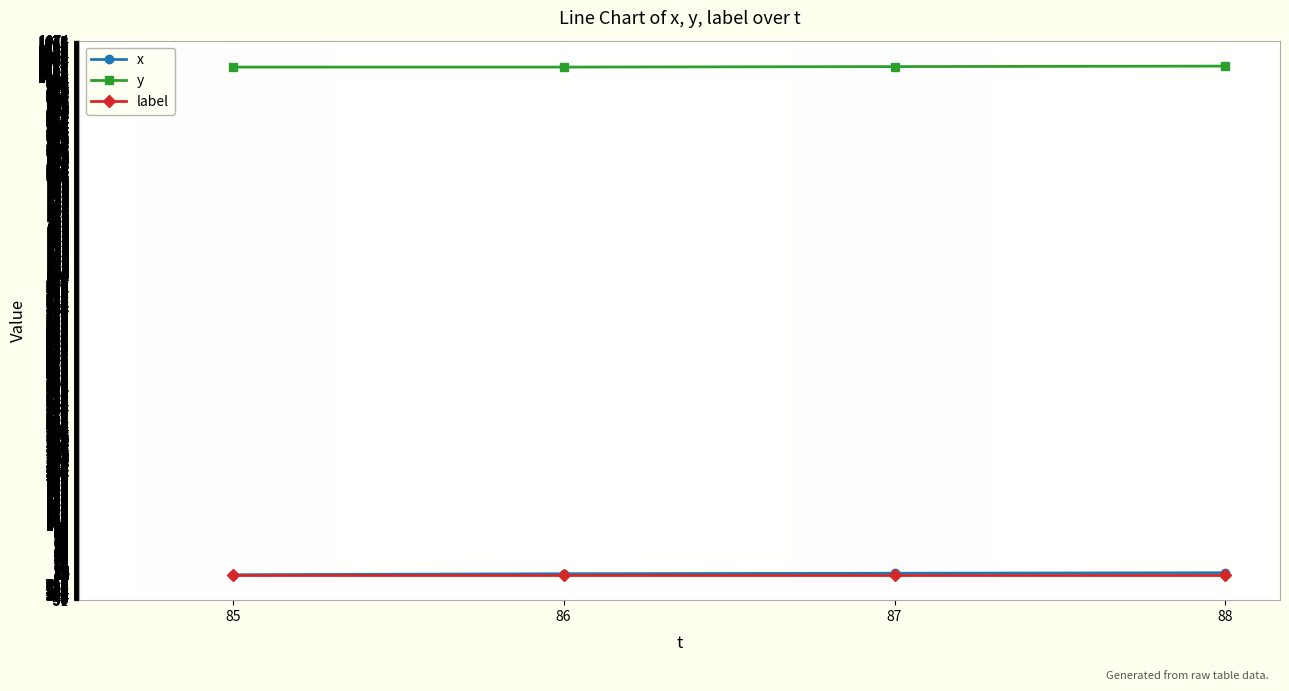

Read the y value at 88.

1023